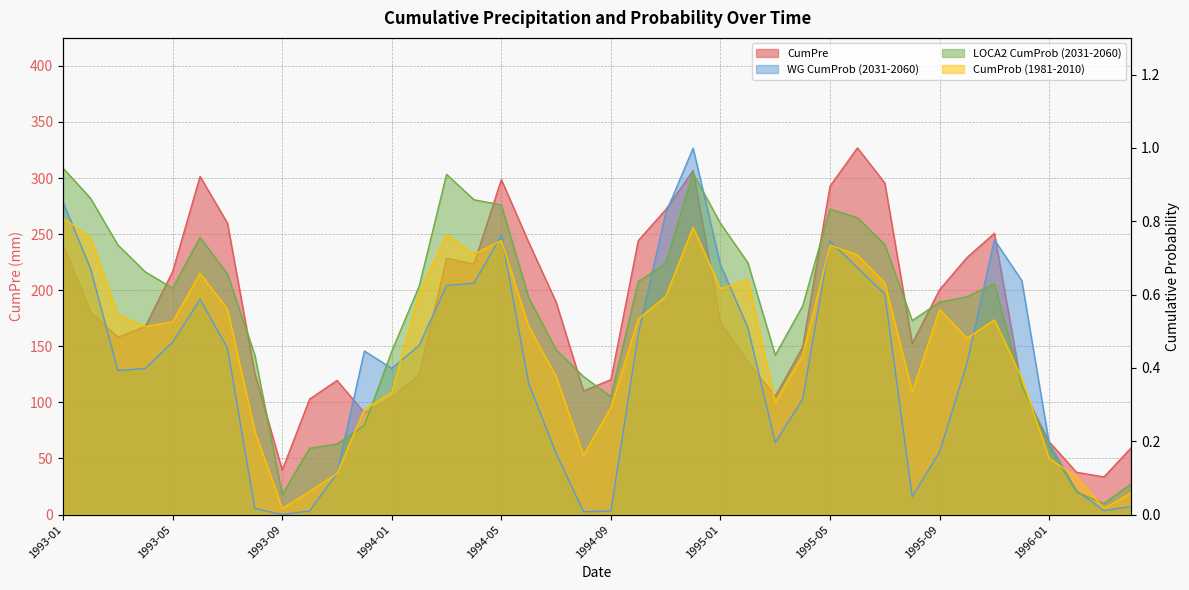

Where is the first local minimum for CumPre?

1993-03